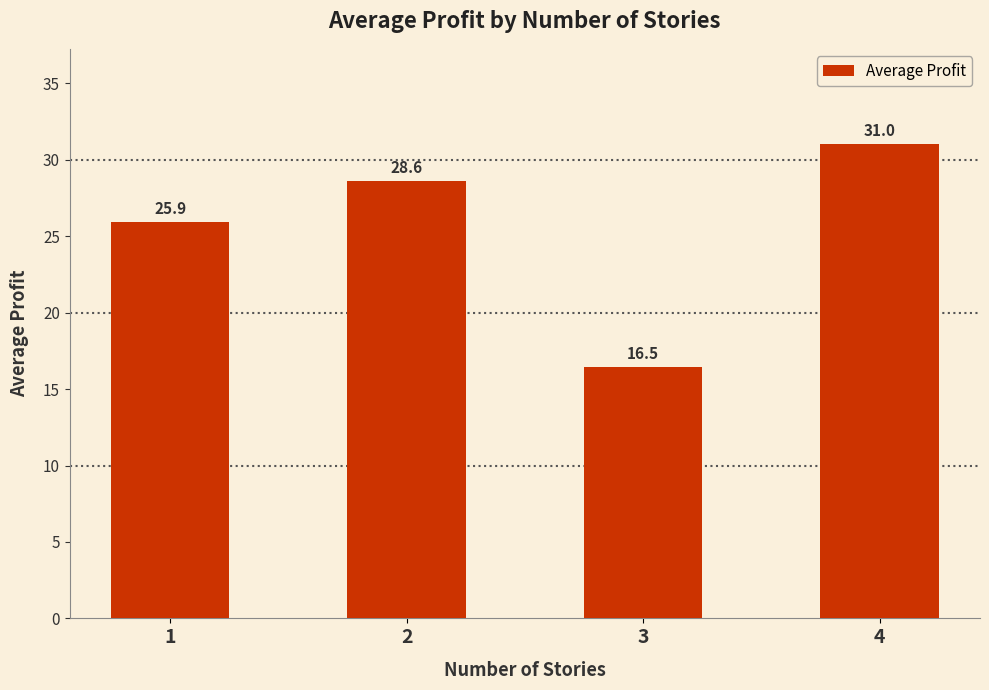

Reading right to left, transcribe all the data shown in this chart.

31.0	16.5	28.6	25.9